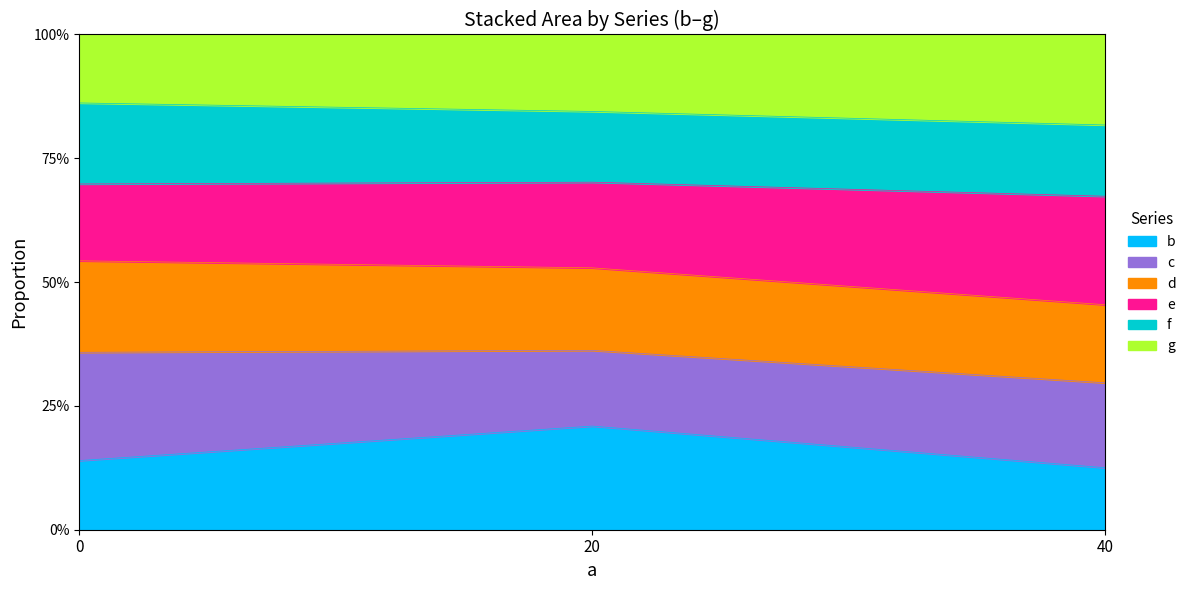

The e series shows 0.5 at 20. True or false?

False